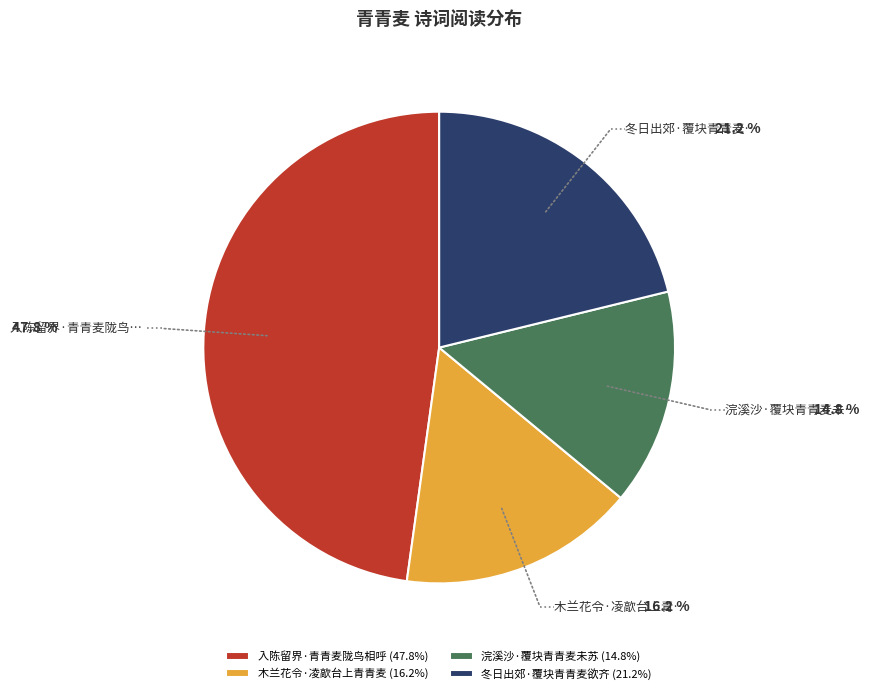

Is the sum of 浣溪沙·覆块青青麦未苏 (14.8%) and 入陈留界·青青麦陇鸟相呼 (47.8%) greater than half?

Yes